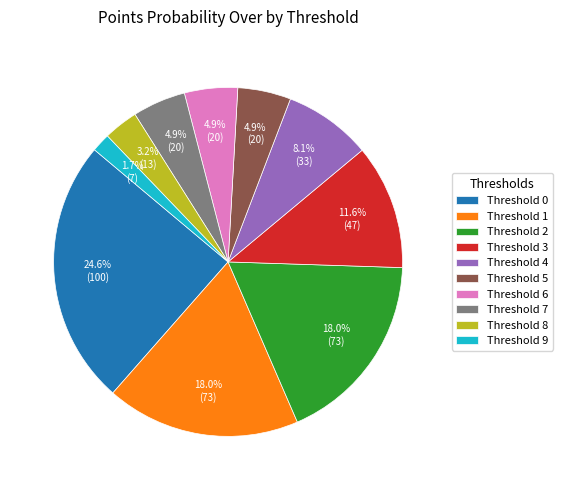

Approximately how many times larger is the value at Threshold 8 compared to Threshold 4?

0.4